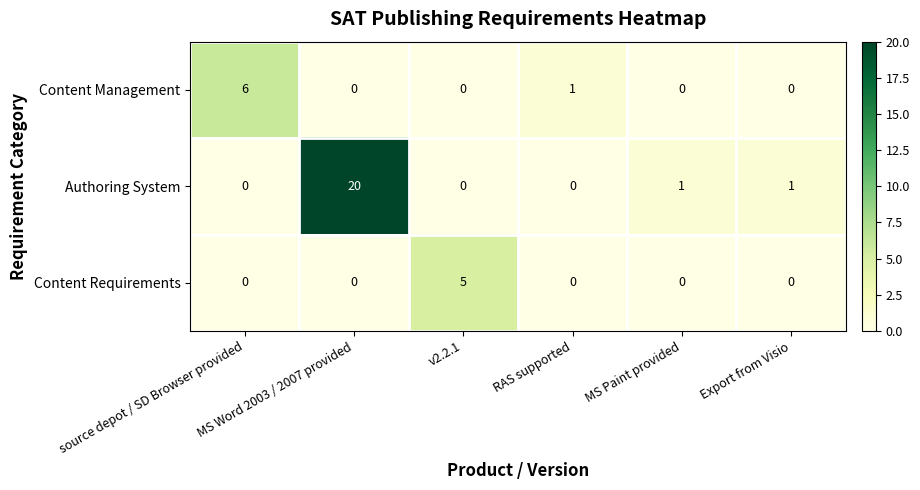

What is the highest value of the Authoring System series?

20